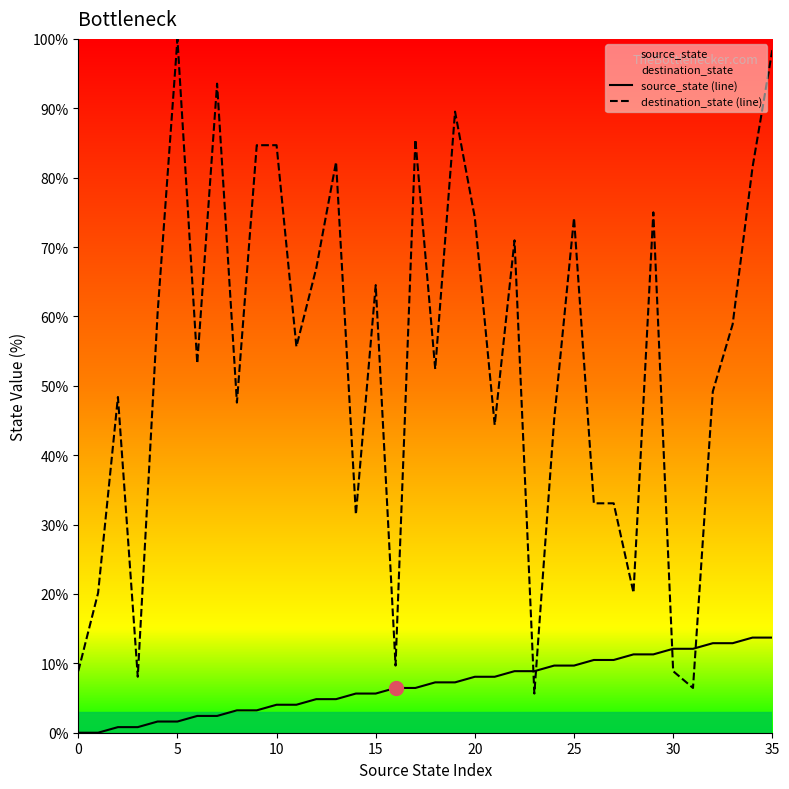

Is the value of destination_state (line) at 26 greater than the value of source_state (line) at 8?

Yes